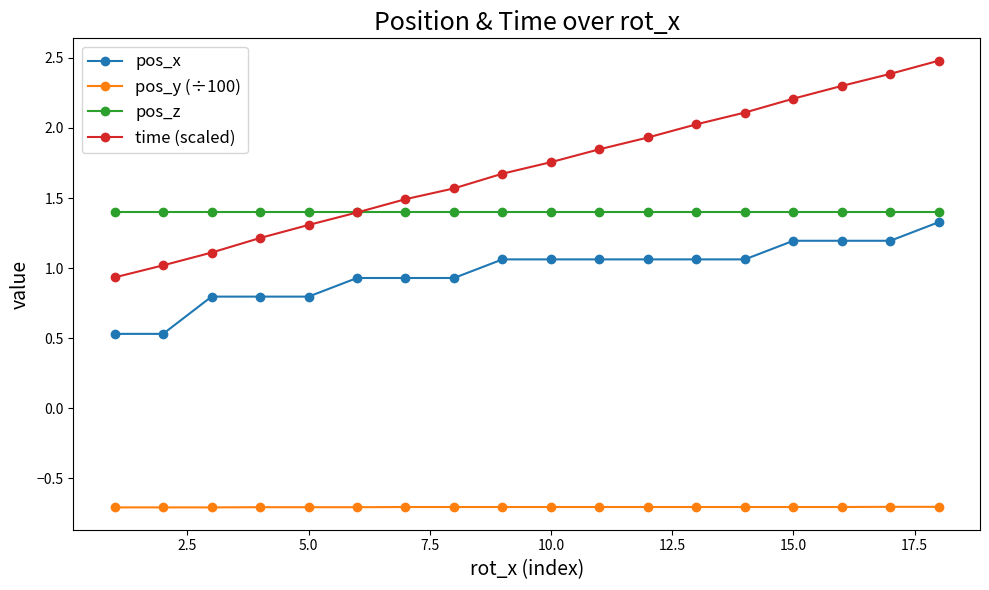

What is the value of the pos_y (÷100) point at the 9th from the left?

-0.7